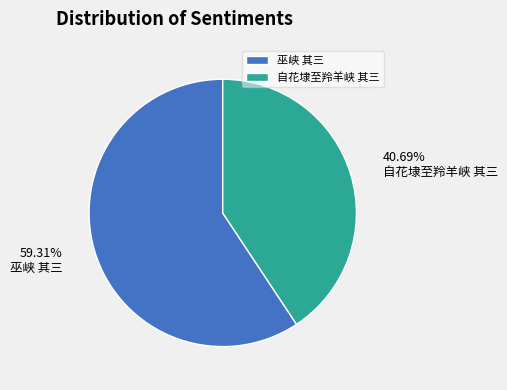

What percentage do 自花埭至羚羊峡 其三 and 巫峡 其三 together represent?

100.0%